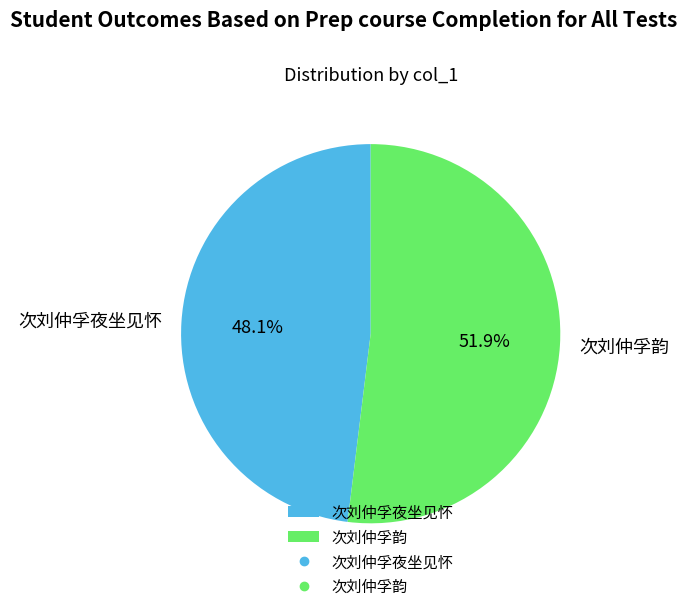

Does 次刘仲孚夜坐见怀 represent more than half of the total?

No